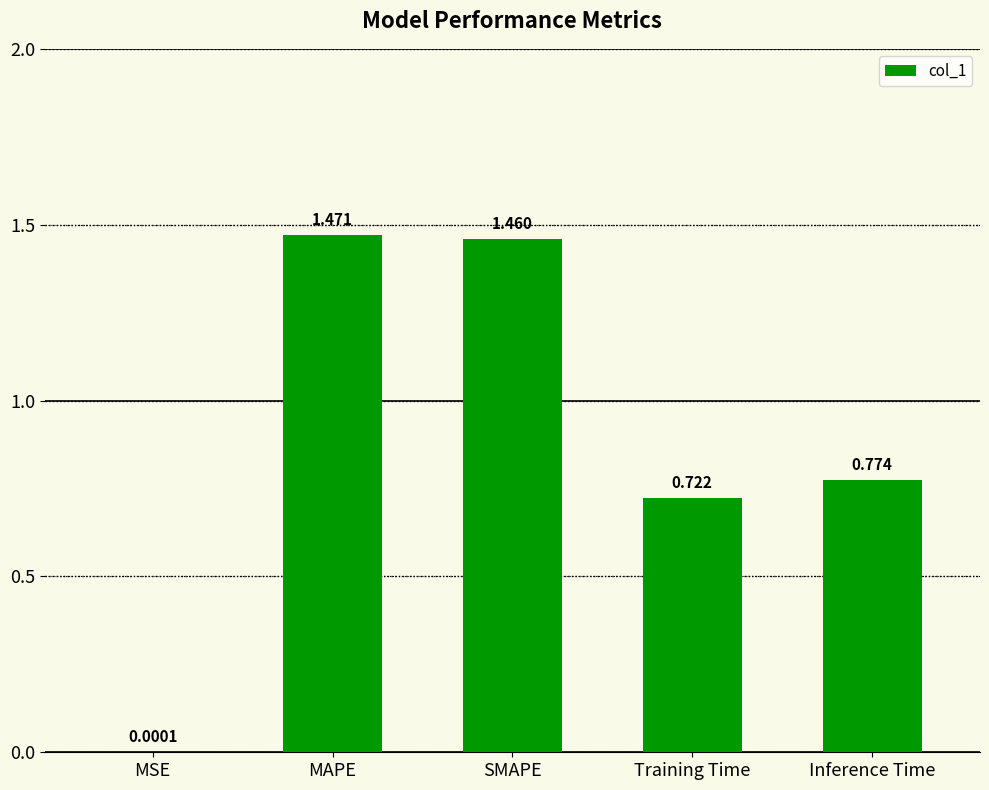

Where is the data nearest to the value 0?

MSE